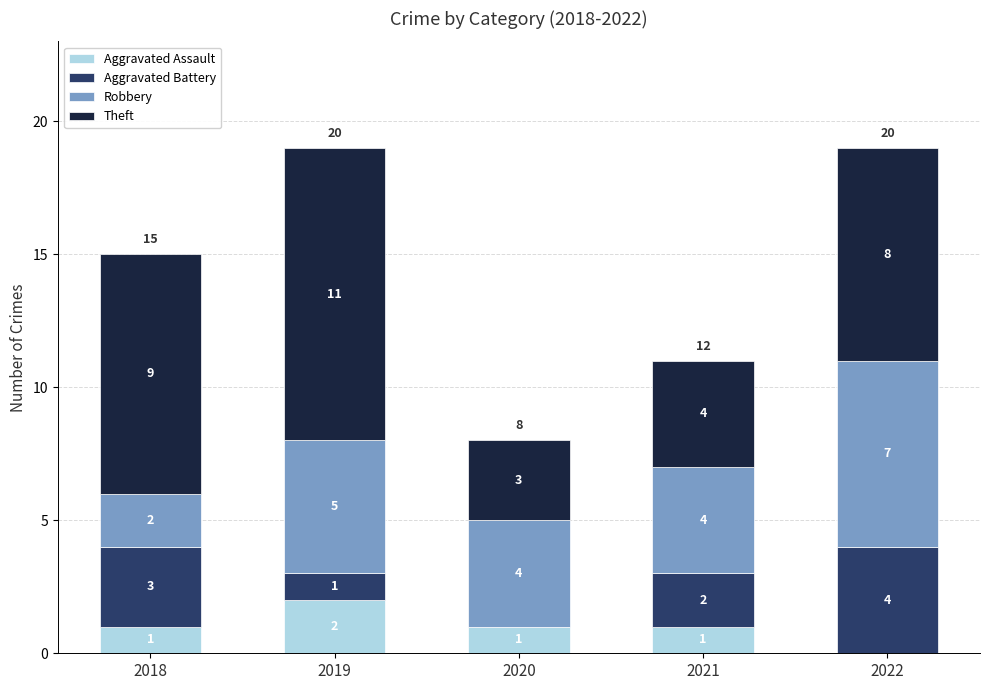

Reading right to left, list the values for the Aggravated Assault series.

2022=0	2021=1	2020=1	2019=2	2018=1